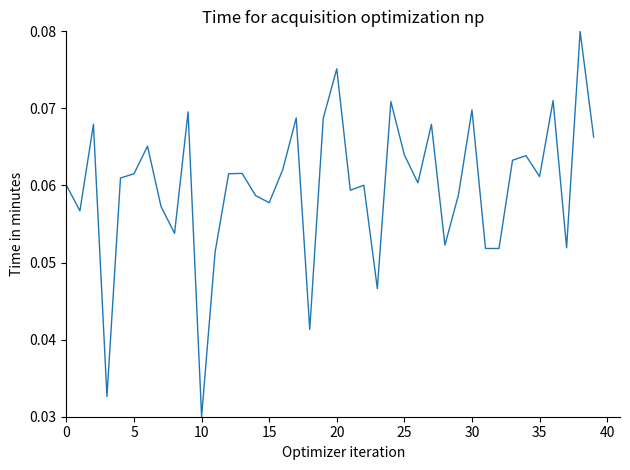

Which label corresponds to the smallest value in the chart?

10